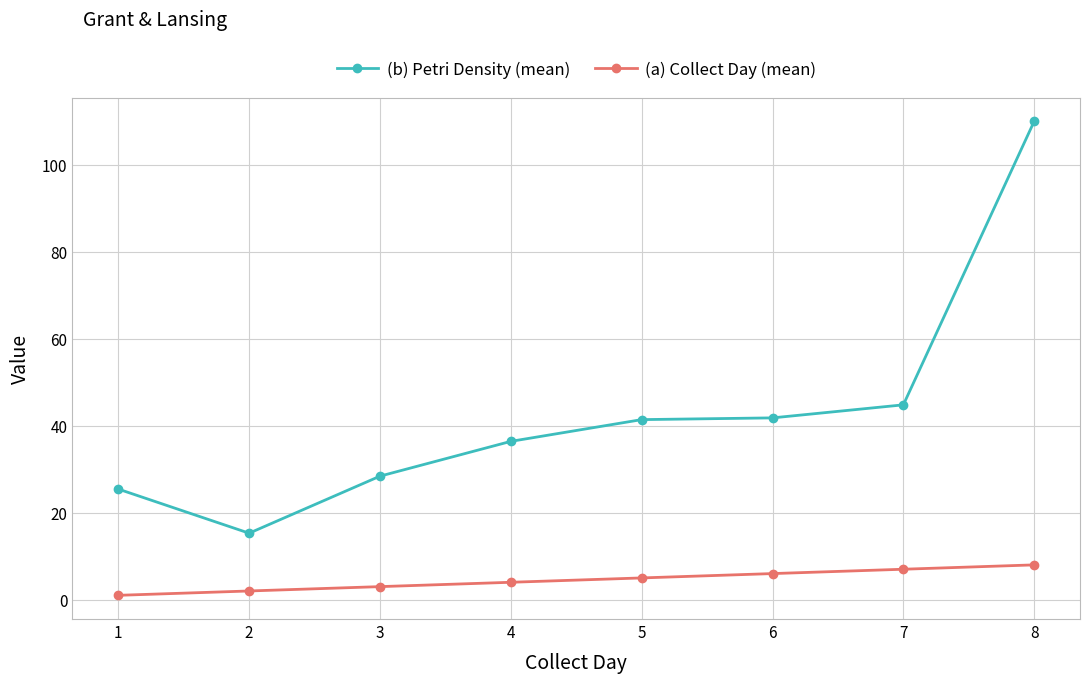

What is the highest value of the (a) Collect Day (mean) series?

8.0